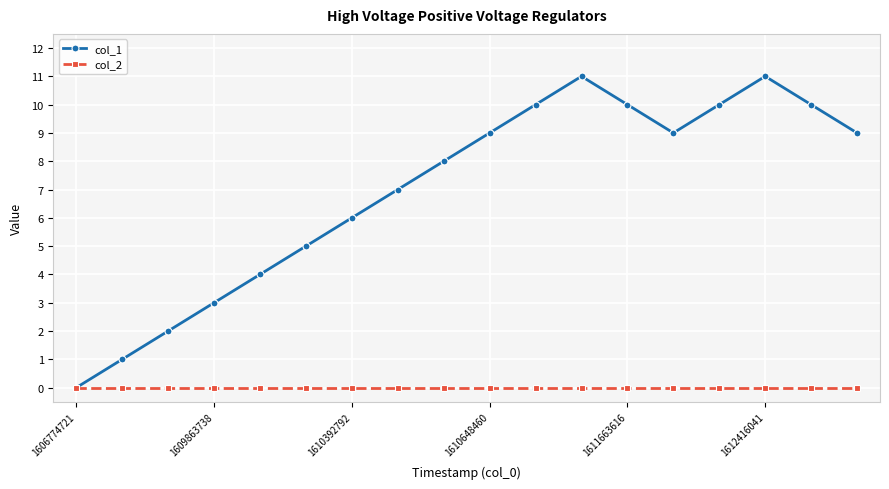

True or false: col_1 has more than 1 interior local peaks.

True